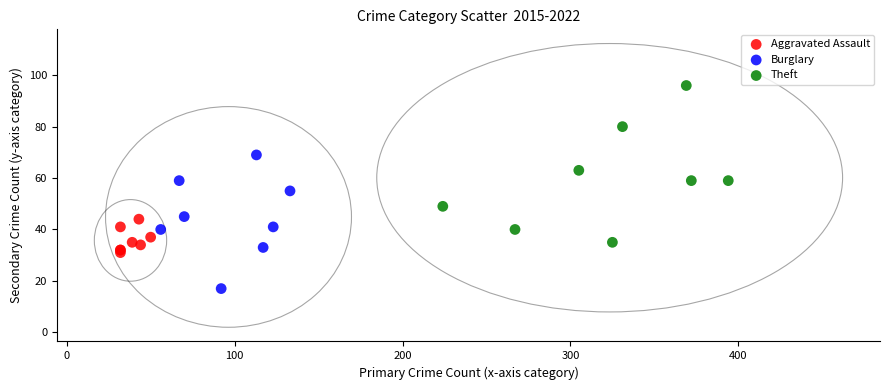

Which series has the widest spread of Y values?

Theft